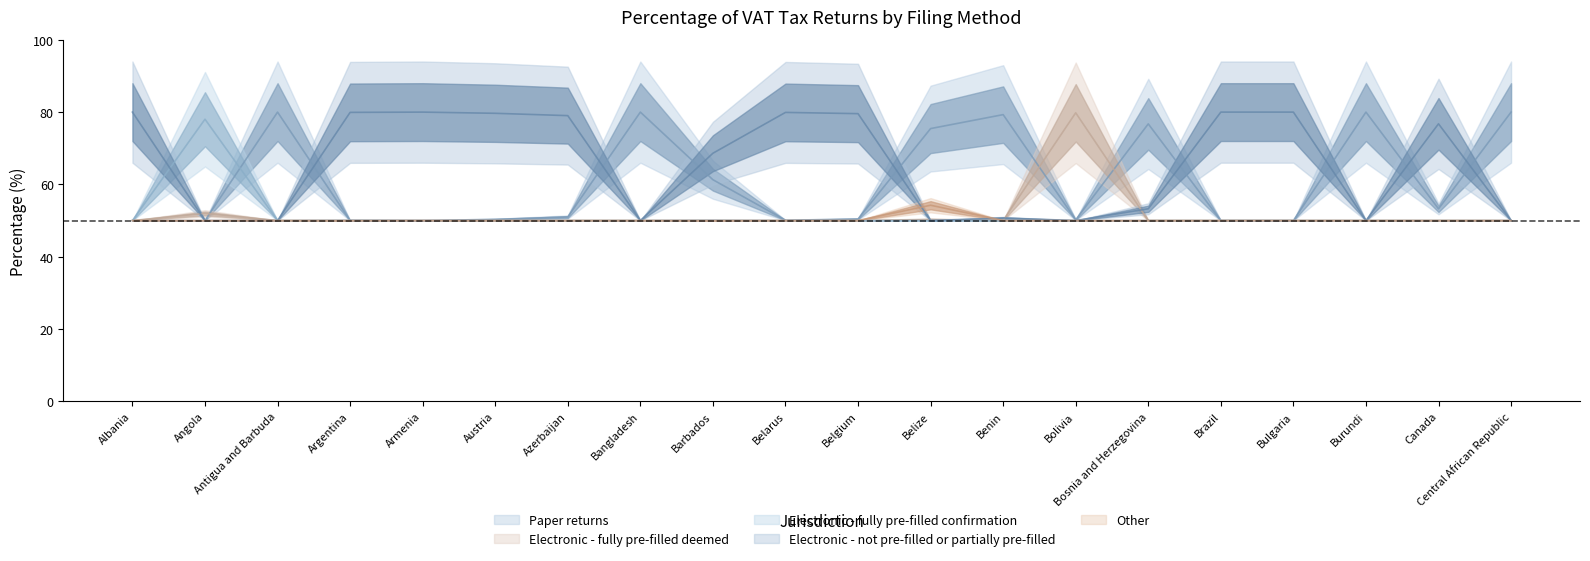

Which series has the widest spread of values?

Paper returns